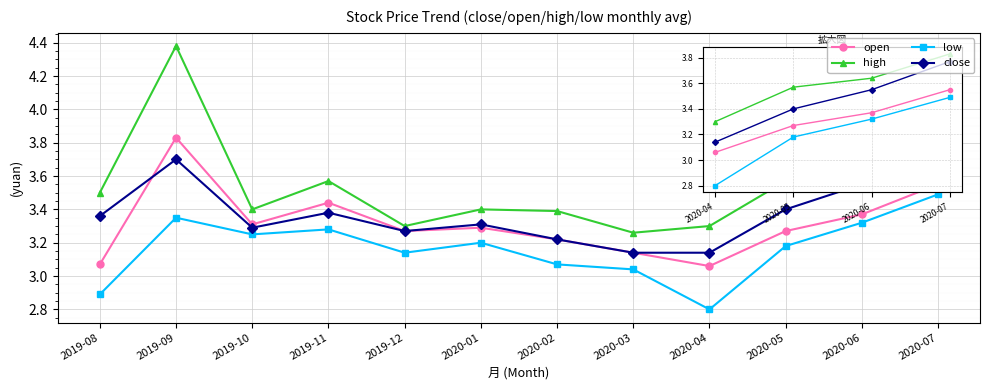

What is the label of the 11th point from the right?

2019-09